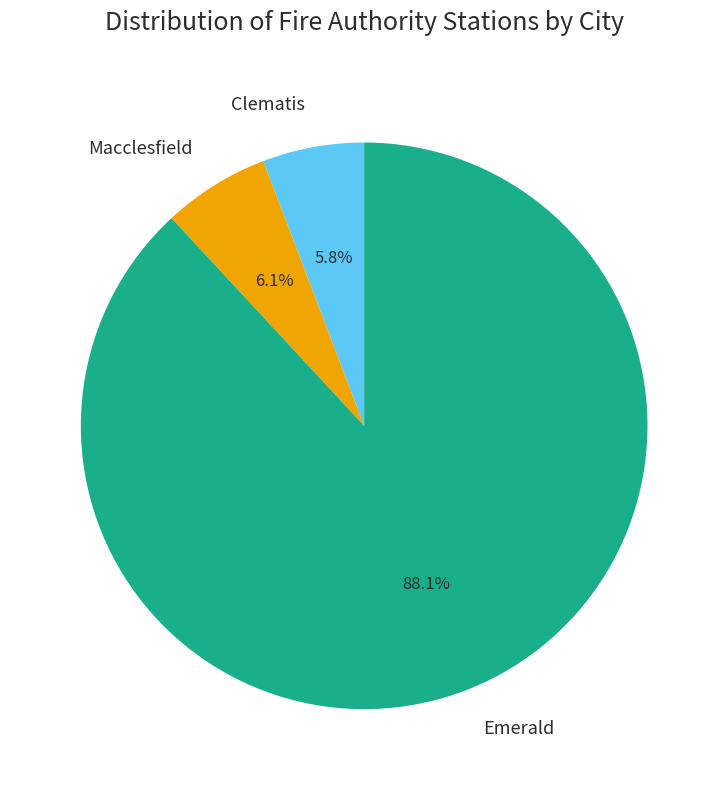

To the nearest percent, what portion does Macclesfield represent?

6%